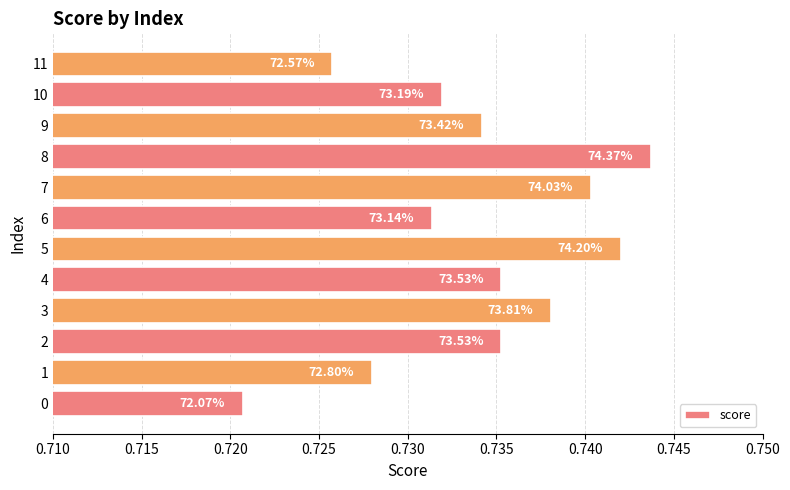

Does the chart contain any negative values?

No